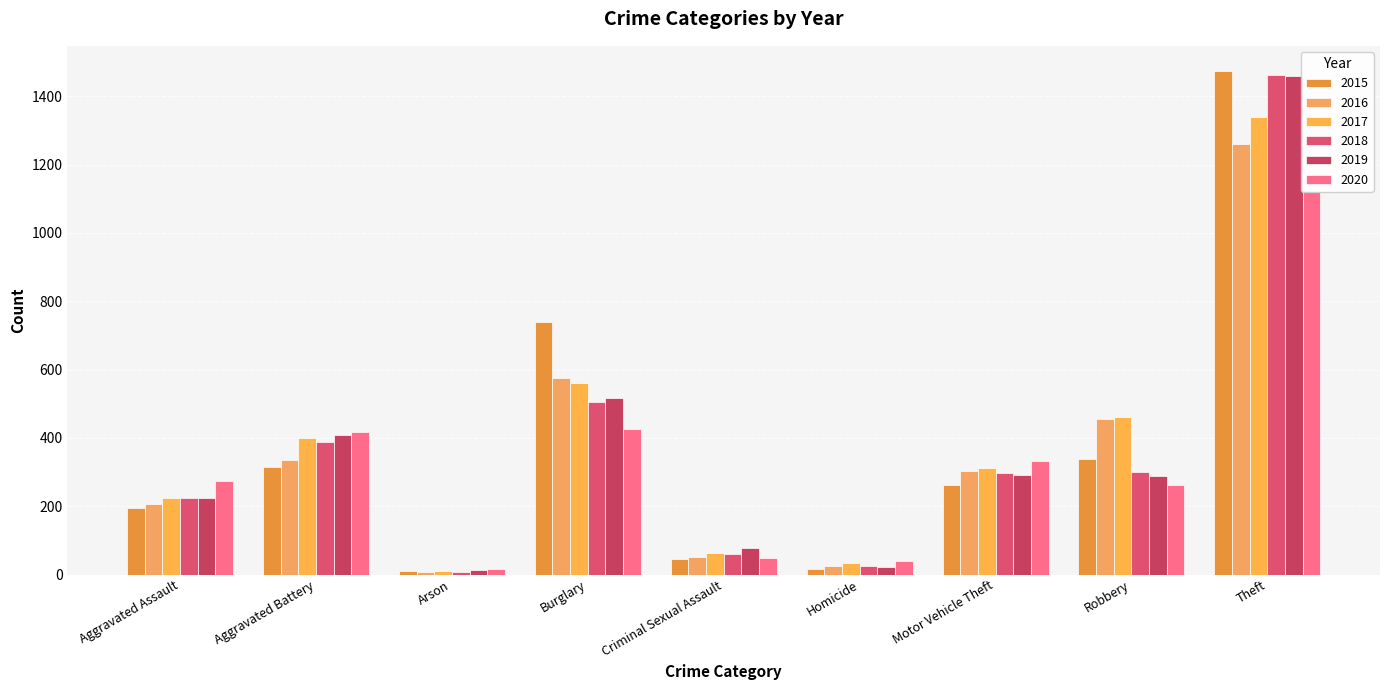

How many data points does each series have?

9